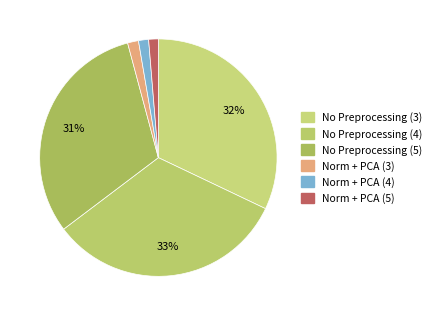

Is it true that Norm + PCA (5) is 11% of the pie?

False